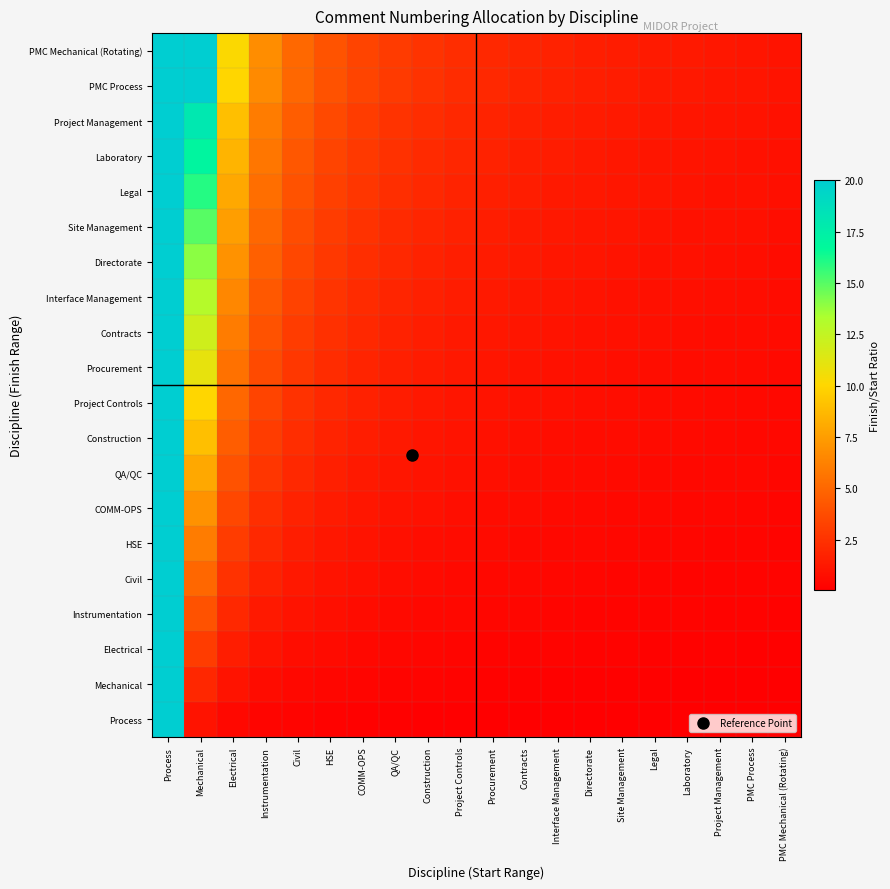

Reading left to right, transcribe all the data shown in this chart.

Process: Process=20.0	Mechanical=1.0	Electrical=0.5	Instrumentation=0.3	Civil=0.2	HSE=0.2	COMM-OPS=0.2	QA/QC=0.1	Construction=0.1	Project Controls=0.1	Procurement=0.1	Contracts=0.1	Interface Management=0.1	Directorate=0.1	Site Management=0.1	Legal=0.1	Laboratory=0.1	Project Management=0.1	PMC Process=0.1	PMC Mechanical (Rotating)=0.0
Mechanical: Process=20.0	Mechanical=2.0	Electrical=1.0	Instrumentation=0.7	Civil=0.5	HSE=0.4	COMM-OPS=0.3	QA/QC=0.3	Construction=0.2	Project Controls=0.2	Procurement=0.2	Contracts=0.2	Interface Management=0.2	Directorate=0.2	Site Management=0.1	Legal=0.1	Laboratory=0.1	Project Management=0.1	PMC Process=0.1	PMC Mechanical (Rotating)=0.1
Electrical: Process=20.0	Mechanical=3.0	Electrical=1.5	Instrumentation=1.0	Civil=0.7	HSE=0.6	COMM-OPS=0.5	QA/QC=0.4	Construction=0.4	Project Controls=0.3	Procurement=0.3	Contracts=0.3	Interface Management=0.2	Directorate=0.2	Site Management=0.2	Legal=0.2	Laboratory=0.2	Project Management=0.2	PMC Process=0.2	PMC Mechanical (Rotating)=0.1
Instrumentation: Process=20.0	Mechanical=4.0	Electrical=2.0	Instrumentation=1.3	Civil=1.0	HSE=0.8	COMM-OPS=0.7	QA/QC=0.6	Construction=0.5	Project Controls=0.4	Procurement=0.4	Contracts=0.4	Interface Management=0.3	Directorate=0.3	Site Management=0.3	Legal=0.3	Laboratory=0.2	Project Management=0.2	PMC Process=0.2	PMC Mechanical (Rotating)=0.2
Civil: Process=20.0	Mechanical=5.0	Electrical=2.5	Instrumentation=1.7	Civil=1.2	HSE=1.0	COMM-OPS=0.8	QA/QC=0.7	Construction=0.6	Project Controls=0.6	Procurement=0.5	Contracts=0.5	Interface Management=0.4	Directorate=0.4	Site Management=0.4	Legal=0.3	Laboratory=0.3	Project Management=0.3	PMC Process=0.3	PMC Mechanical (Rotating)=0.2
HSE: Process=20.0	Mechanical=6.0	Electrical=3.0	Instrumentation=2.0	Civil=1.5	HSE=1.2	COMM-OPS=1.0	QA/QC=0.9	Construction=0.7	Project Controls=0.7	Procurement=0.6	Contracts=0.5	Interface Management=0.5	Directorate=0.5	Site Management=0.4	Legal=0.4	Laboratory=0.4	Project Management=0.4	PMC Process=0.3	PMC Mechanical (Rotating)=0.3
COMM-OPS: Process=20.0	Mechanical=7.0	Electrical=3.5	Instrumentation=2.3	Civil=1.7	HSE=1.4	COMM-OPS=1.2	QA/QC=1.0	Construction=0.9	Project Controls=0.8	Procurement=0.7	Contracts=0.6	Interface Management=0.6	Directorate=0.5	Site Management=0.5	Legal=0.5	Laboratory=0.4	Project Management=0.4	PMC Process=0.4	PMC Mechanical (Rotating)=0.3
QA/QC: Process=20.0	Mechanical=8.0	Electrical=4.0	Instrumentation=2.7	Civil=2.0	HSE=1.6	COMM-OPS=1.3	QA/QC=1.1	Construction=1.0	Project Controls=0.9	Procurement=0.8	Contracts=0.7	Interface Management=0.7	Directorate=0.6	Site Management=0.6	Legal=0.5	Laboratory=0.5	Project Management=0.5	PMC Process=0.4	PMC Mechanical (Rotating)=0.4
Construction: Process=20.0	Mechanical=9.0	Electrical=4.5	Instrumentation=3.0	Civil=2.2	HSE=1.8	COMM-OPS=1.5	QA/QC=1.3	Construction=1.1	Project Controls=1.0	Procurement=0.9	Contracts=0.8	Interface Management=0.7	Directorate=0.7	Site Management=0.6	Legal=0.6	Laboratory=0.6	Project Management=0.5	PMC Process=0.5	PMC Mechanical (Rotating)=0.4
Project Controls: Process=20.0	Mechanical=10.0	Electrical=5.0	Instrumentation=3.3	Civil=2.5	HSE=2.0	COMM-OPS=1.7	QA/QC=1.4	Construction=1.2	Project Controls=1.1	Procurement=1.0	Contracts=0.9	Interface Management=0.8	Directorate=0.8	Site Management=0.7	Legal=0.7	Laboratory=0.6	Project Management=0.6	PMC Process=0.6	PMC Mechanical (Rotating)=0.5
Procurement: Process=20.0	Mechanical=11.0	Electrical=5.5	Instrumentation=3.7	Civil=2.7	HSE=2.2	COMM-OPS=1.8	QA/QC=1.6	Construction=1.4	Project Controls=1.2	Procurement=1.1	Contracts=1.0	Interface Management=0.9	Directorate=0.8	Site Management=0.8	Legal=0.7	Laboratory=0.7	Project Management=0.6	PMC Process=0.6	PMC Mechanical (Rotating)=0.5
Contracts: Process=20.0	Mechanical=12.0	Electrical=6.0	Instrumentation=4.0	Civil=3.0	HSE=2.4	COMM-OPS=2.0	QA/QC=1.7	Construction=1.5	Project Controls=1.3	Procurement=1.2	Contracts=1.1	Interface Management=1.0	Directorate=0.9	Site Management=0.9	Legal=0.8	Laboratory=0.7	Project Management=0.7	PMC Process=0.7	PMC Mechanical (Rotating)=0.6
Interface Management: Process=20.0	Mechanical=13.0	Electrical=6.5	Instrumentation=4.3	Civil=3.2	HSE=2.6	COMM-OPS=2.2	QA/QC=1.9	Construction=1.6	Project Controls=1.4	Procurement=1.3	Contracts=1.2	Interface Management=1.1	Directorate=1.0	Site Management=0.9	Legal=0.9	Laboratory=0.8	Project Management=0.8	PMC Process=0.7	PMC Mechanical (Rotating)=0.6
Directorate: Process=20.0	Mechanical=14.0	Electrical=7.0	Instrumentation=4.7	Civil=3.5	HSE=2.8	COMM-OPS=2.3	QA/QC=2.0	Construction=1.7	Project Controls=1.6	Procurement=1.4	Contracts=1.3	Interface Management=1.2	Directorate=1.1	Site Management=1.0	Legal=0.9	Laboratory=0.9	Project Management=0.8	PMC Process=0.8	PMC Mechanical (Rotating)=0.7
Site Management: Process=20.0	Mechanical=15.0	Electrical=7.5	Instrumentation=5.0	Civil=3.7	HSE=3.0	COMM-OPS=2.5	QA/QC=2.1	Construction=1.9	Project Controls=1.7	Procurement=1.5	Contracts=1.4	Interface Management=1.2	Directorate=1.2	Site Management=1.1	Legal=1.0	Laboratory=0.9	Project Management=0.9	PMC Process=0.8	PMC Mechanical (Rotating)=0.7
Legal: Process=20.0	Mechanical=16.0	Electrical=8.0	Instrumentation=5.3	Civil=4.0	HSE=3.2	COMM-OPS=2.7	QA/QC=2.3	Construction=2.0	Project Controls=1.8	Procurement=1.6	Contracts=1.5	Interface Management=1.3	Directorate=1.2	Site Management=1.1	Legal=1.1	Laboratory=1.0	Project Management=0.9	PMC Process=0.9	PMC Mechanical (Rotating)=0.8
Laboratory: Process=20.0	Mechanical=17.0	Electrical=8.5	Instrumentation=5.7	Civil=4.2	HSE=3.4	COMM-OPS=2.8	QA/QC=2.4	Construction=2.1	Project Controls=1.9	Procurement=1.7	Contracts=1.5	Interface Management=1.4	Directorate=1.3	Site Management=1.2	Legal=1.1	Laboratory=1.1	Project Management=1.0	PMC Process=0.9	PMC Mechanical (Rotating)=0.8
Project Management: Process=20.0	Mechanical=18.0	Electrical=9.0	Instrumentation=6.0	Civil=4.5	HSE=3.6	COMM-OPS=3.0	QA/QC=2.6	Construction=2.2	Project Controls=2.0	Procurement=1.8	Contracts=1.6	Interface Management=1.5	Directorate=1.4	Site Management=1.3	Legal=1.2	Laboratory=1.1	Project Management=1.1	PMC Process=1.0	PMC Mechanical (Rotating)=0.9
PMC Process: Process=20.0	Mechanical=20.0	Electrical=10.0	Instrumentation=6.7	Civil=5.0	HSE=4.0	COMM-OPS=3.3	QA/QC=2.9	Construction=2.5	Project Controls=2.2	Procurement=2.0	Contracts=1.8	Interface Management=1.7	Directorate=1.5	Site Management=1.4	Legal=1.3	Laboratory=1.2	Project Management=1.2	PMC Process=1.1	PMC Mechanical (Rotating)=1.0
PMC Mechanical (Rotating): Process=20.0	Mechanical=20.0	Electrical=10.1	Instrumentation=6.8	Civil=5.1	HSE=4.1	COMM-OPS=3.4	QA/QC=2.9	Construction=2.5	Project Controls=2.3	Procurement=2.0	Contracts=1.8	Interface Management=1.7	Directorate=1.6	Site Management=1.4	Legal=1.4	Laboratory=1.3	Project Management=1.2	PMC Process=1.1	PMC Mechanical (Rotating)=1.0